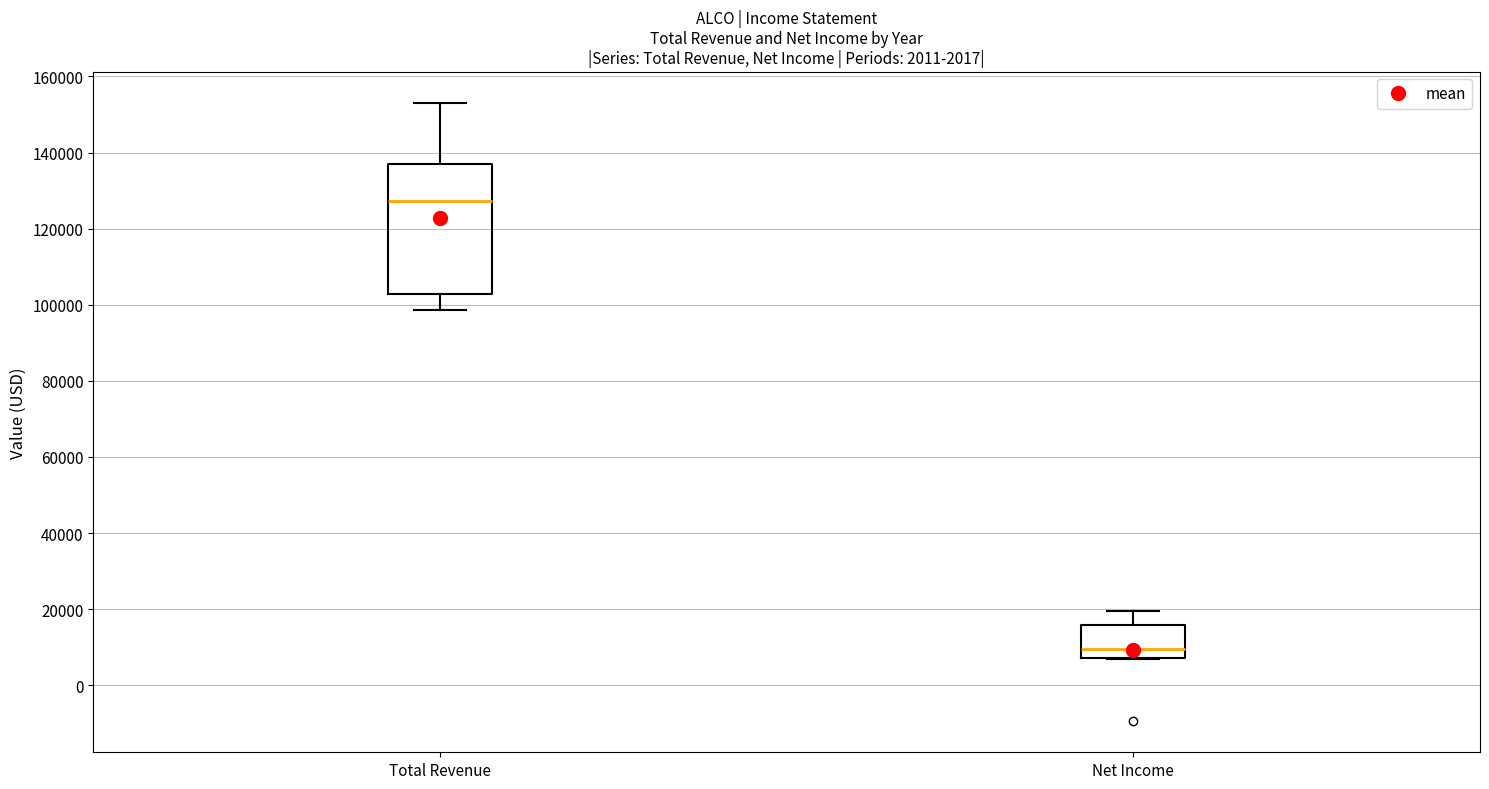

Which box has the lowest median line?

Net Income